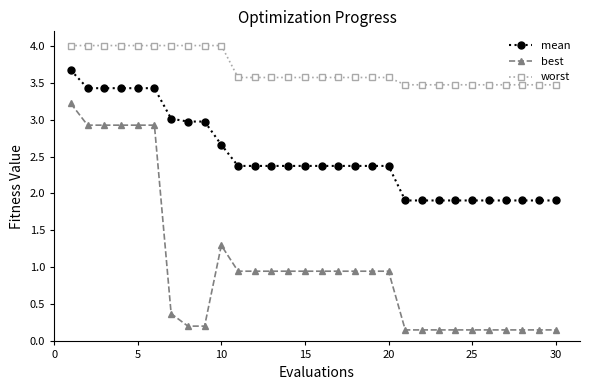

What is the difference between the second highest and minimum values in the mean series?

1.5